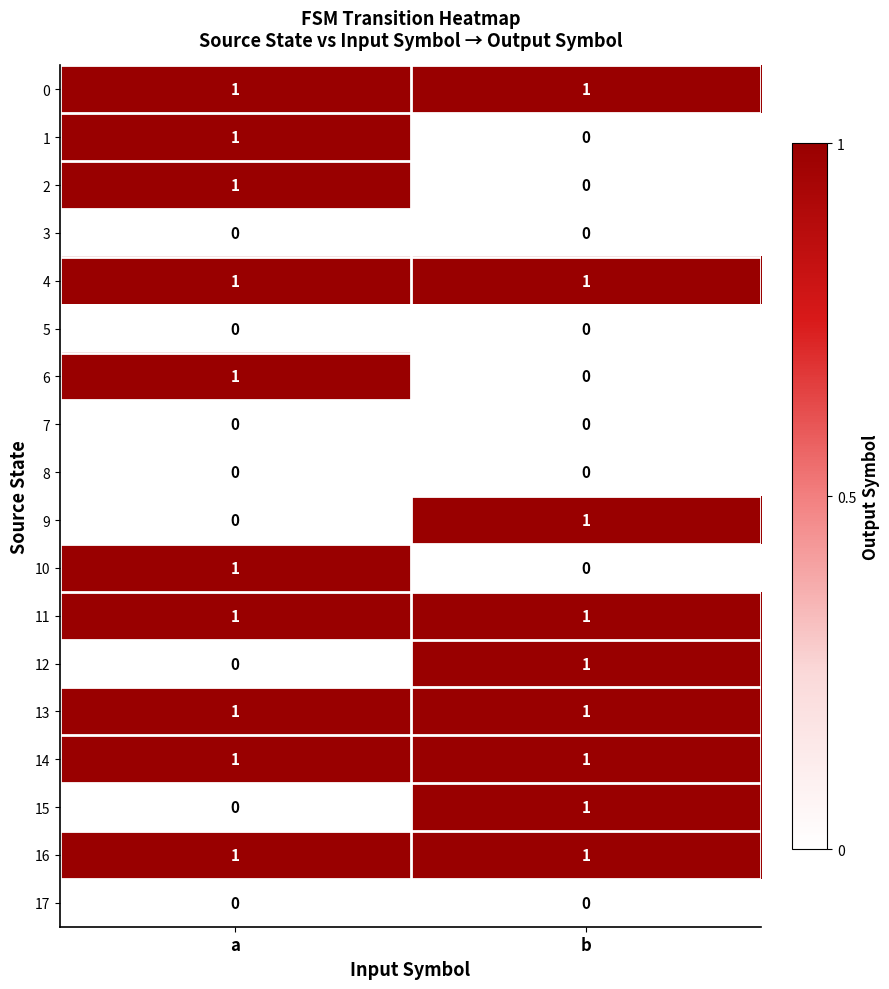

The value of 2 at a is 2. True or false?

False